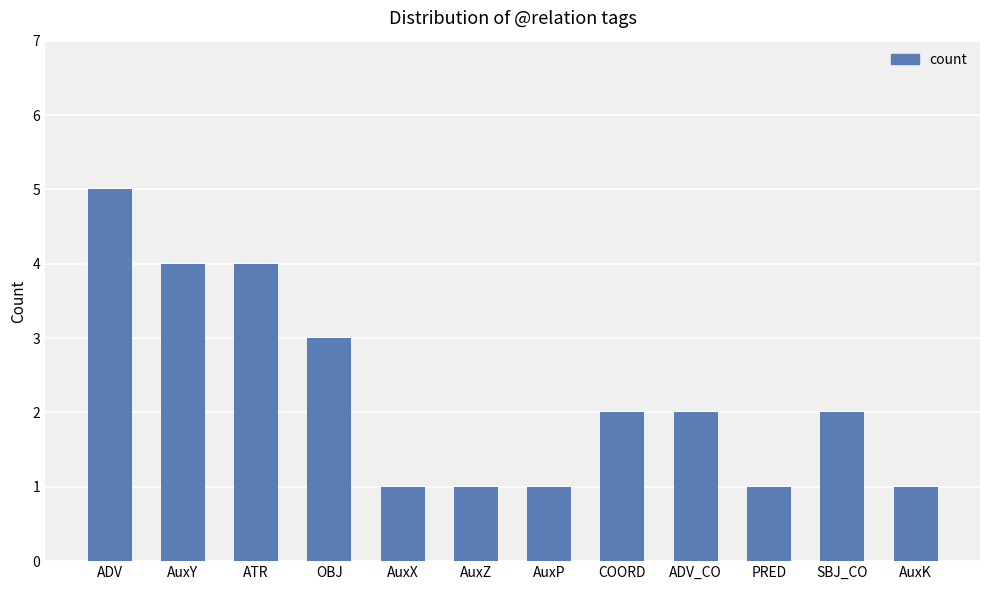

What position from the left is AuxY?

2